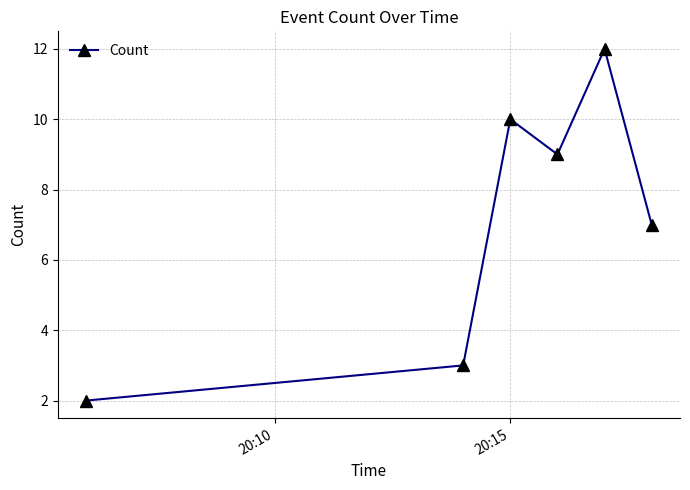

What is the maximum value shown in the chart?

12